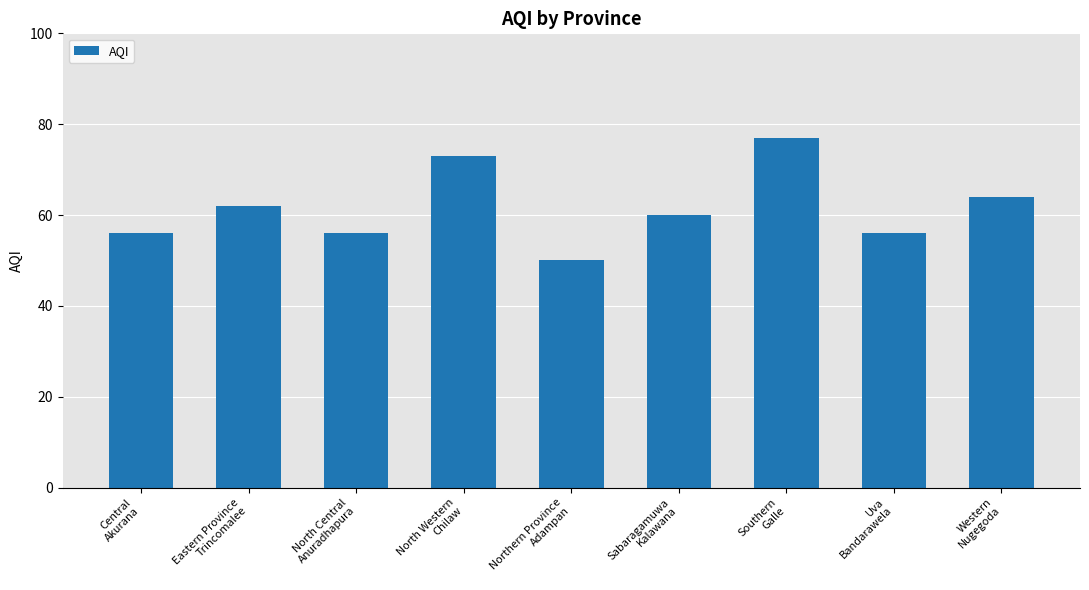

What is the value of the 1st bar from the left?

56